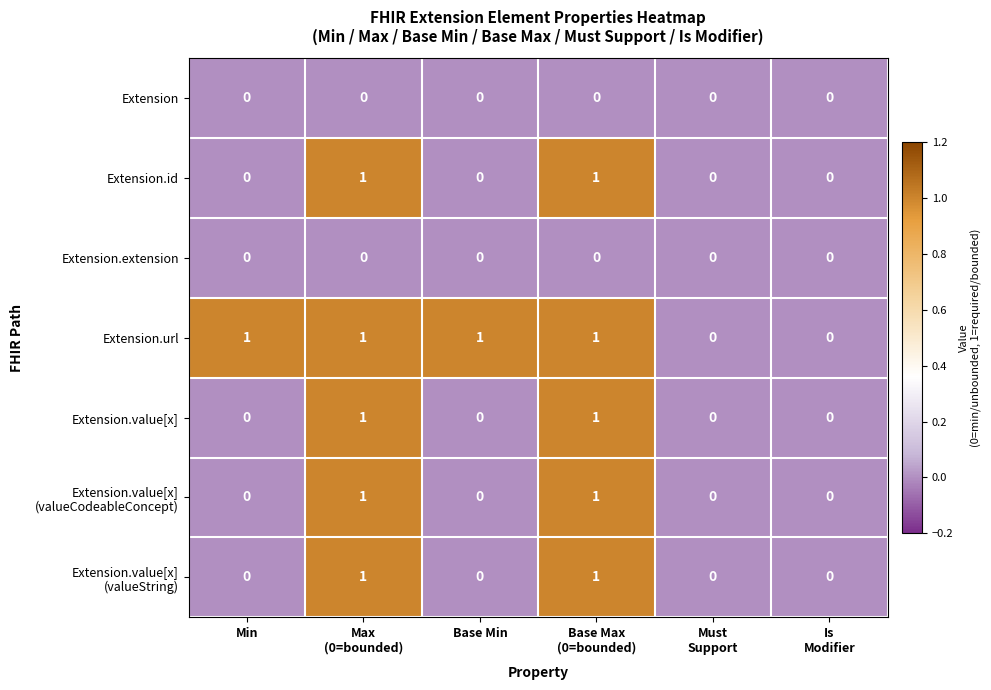

How many distinct data groups are displayed?

7